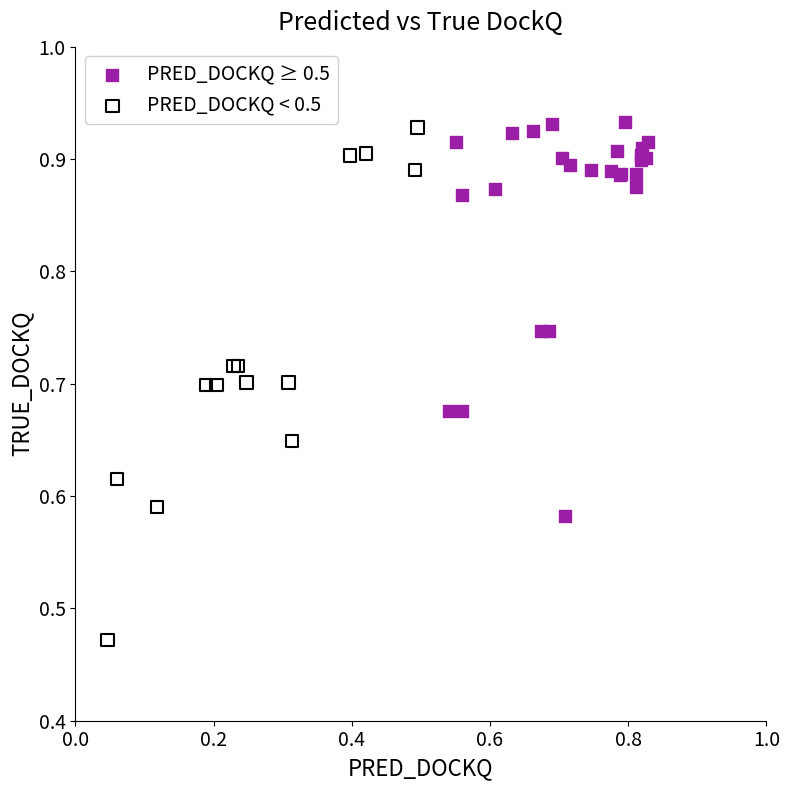

Which series reaches the minimum Y coordinate?

PRED_DOCKQ < 0.5